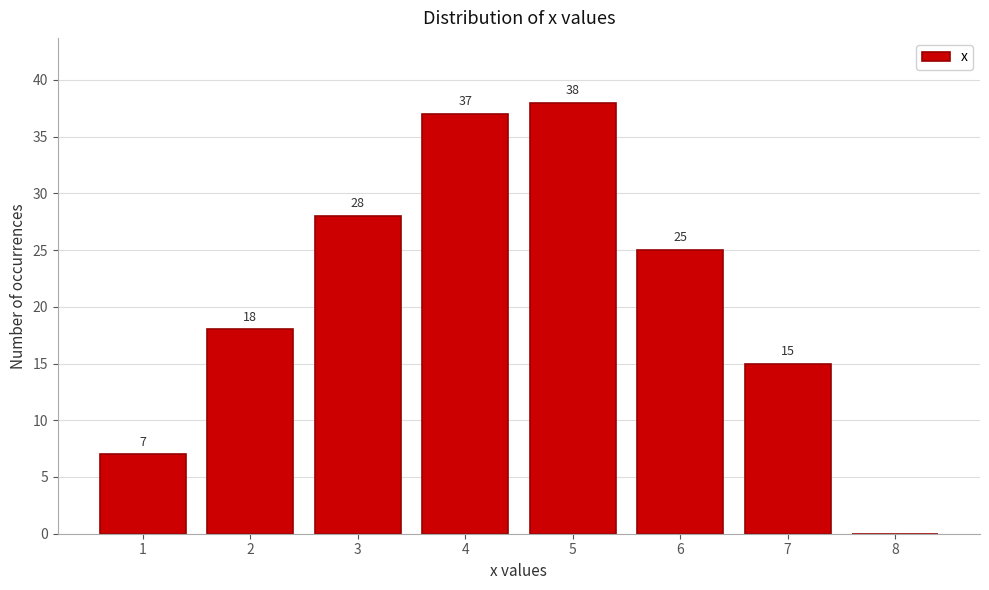

Reading left to right, what are all the values shown in this chart?

1=7	2=18	3=28	4=37	5=38	6=25	7=15	8=0